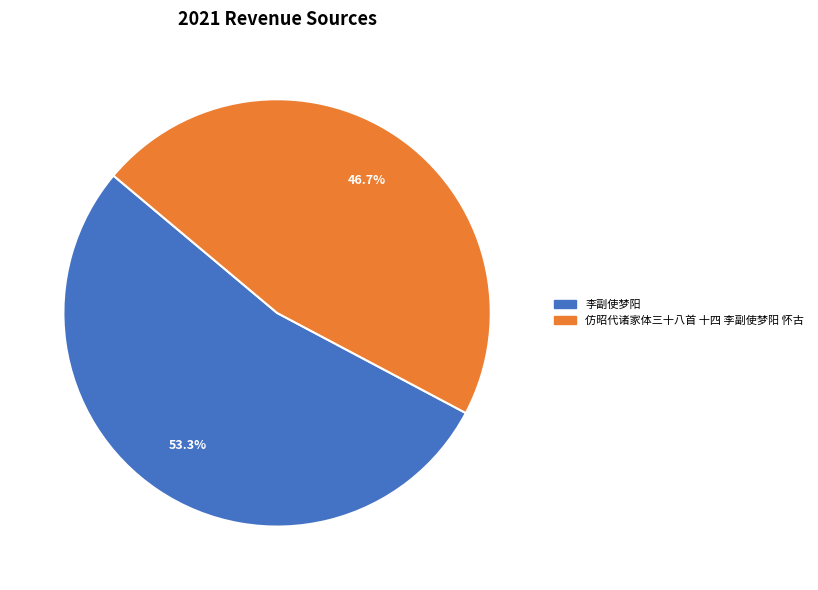

Count the number of slices in the pie.

2